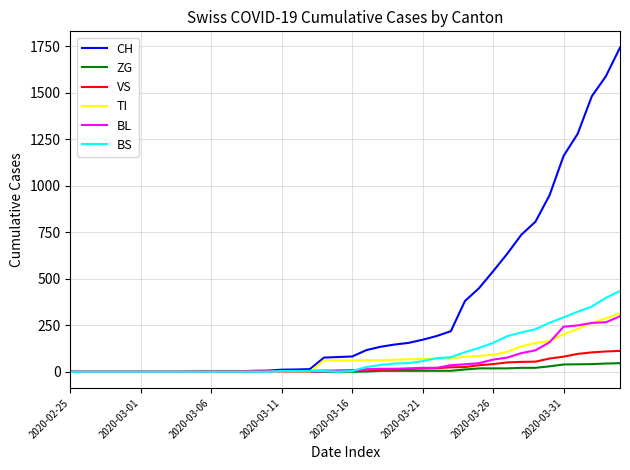

Which series has the largest range (max minus min)?

CH